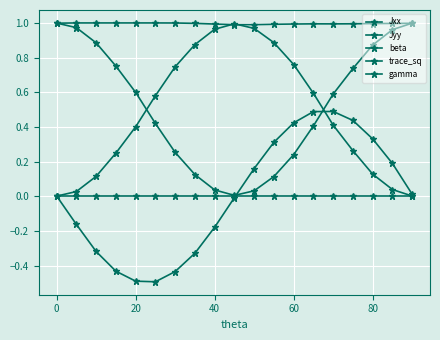

How many series are shown in this chart?

5